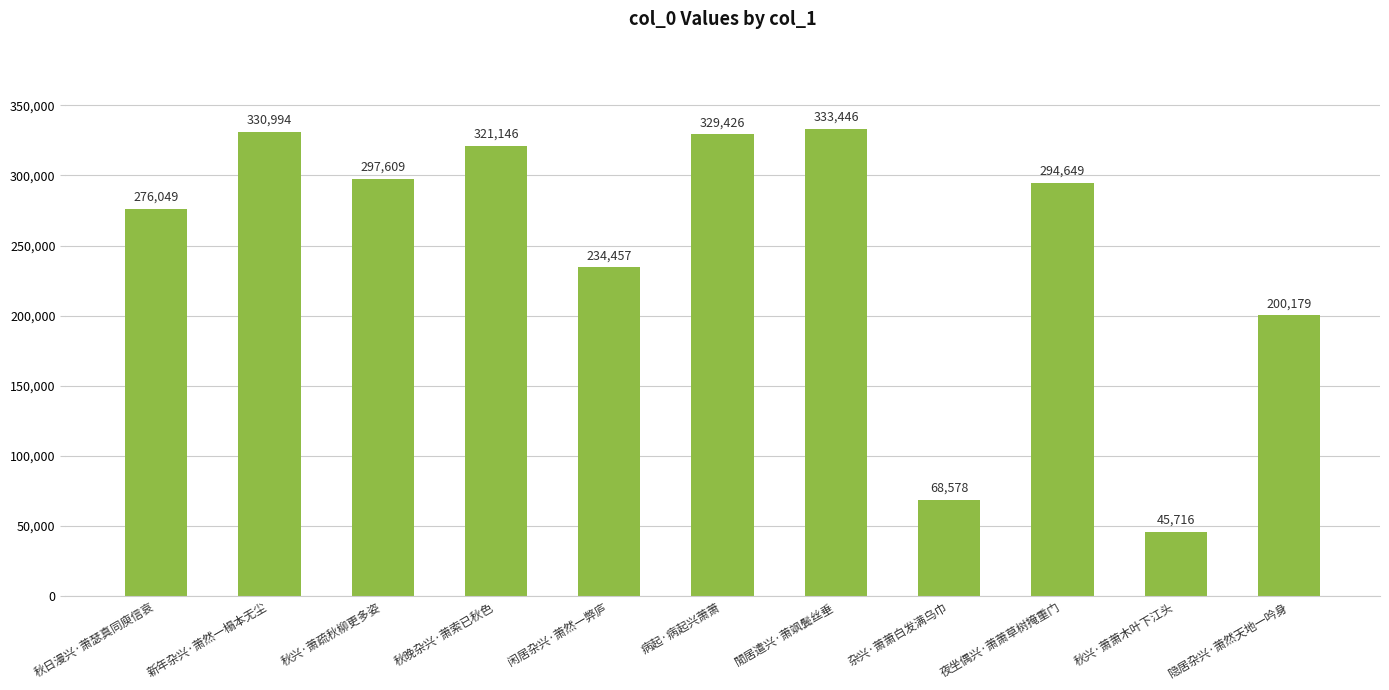

Between 杂兴·萧萧白发满乌巾 and 秋晚杂兴·萧索已秋色, which is larger?

秋晚杂兴·萧索已秋色